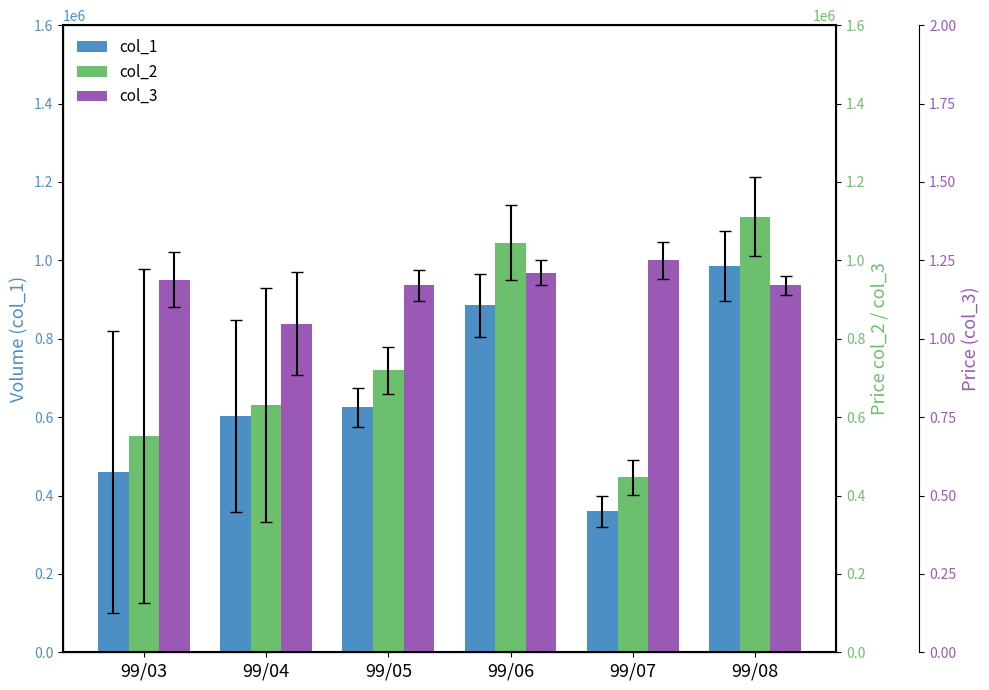

How many bars are there in each group?

3